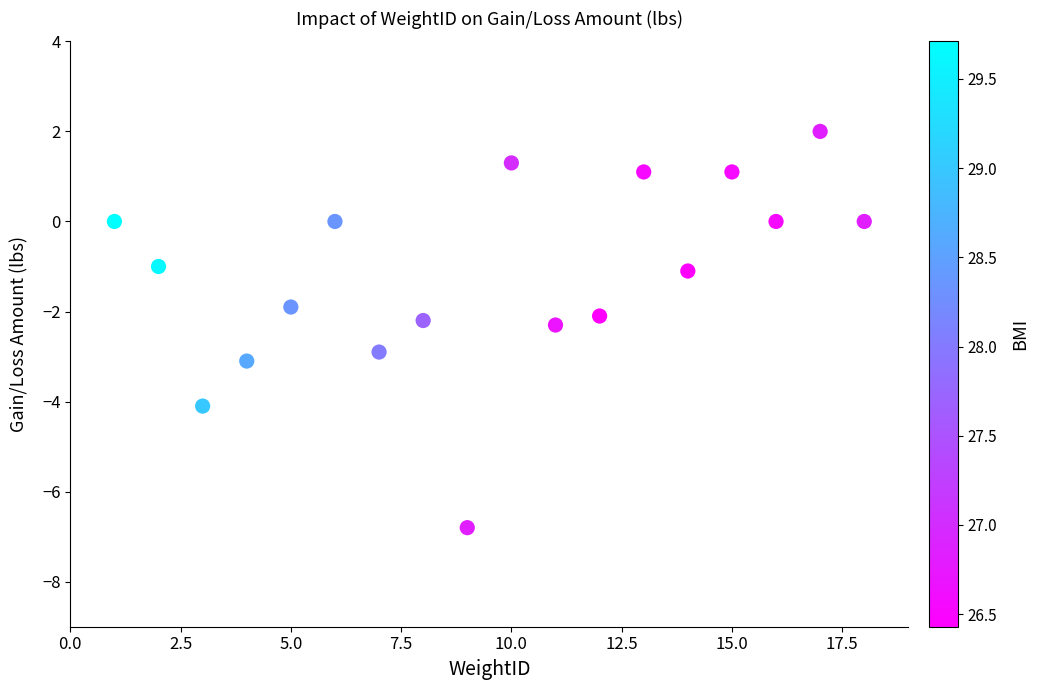

What is the range of X values (max minus min)?

17.0